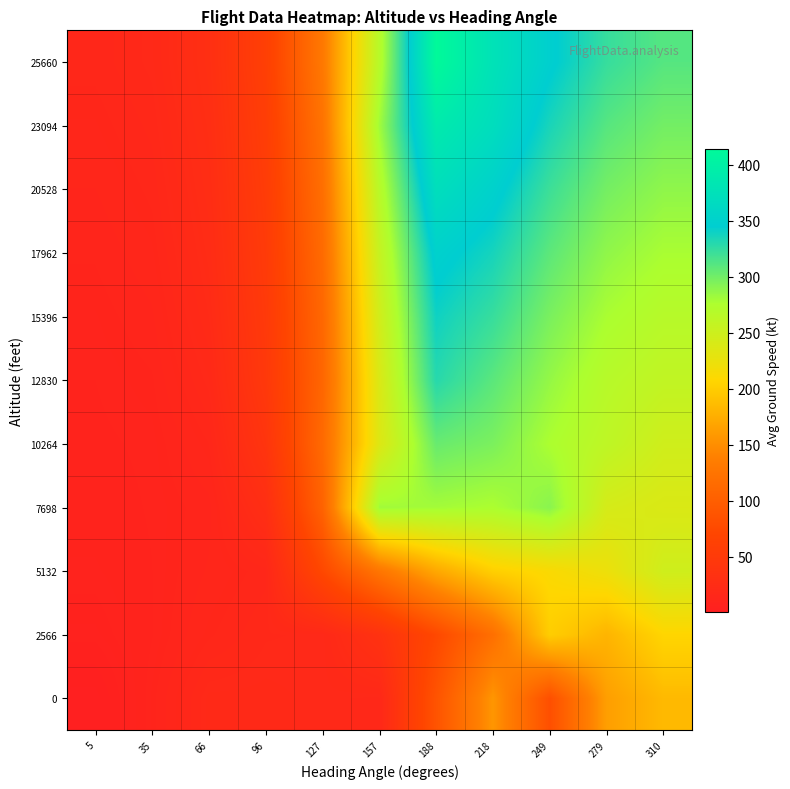

What is the total value across all series at 310?

2827.8